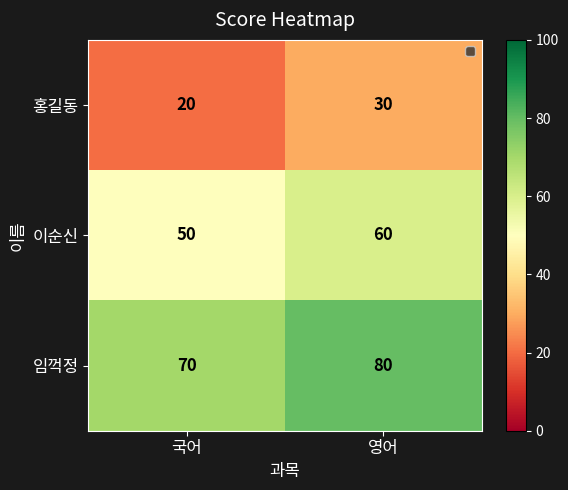

Is it true that 임꺽정 equals 113 at 국어?

False